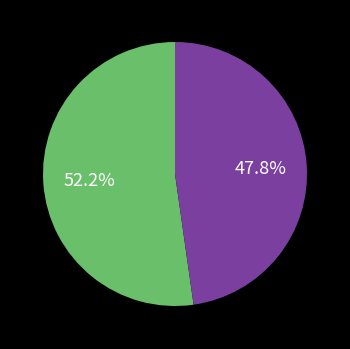

Is there a majority slice in this chart?

Yes